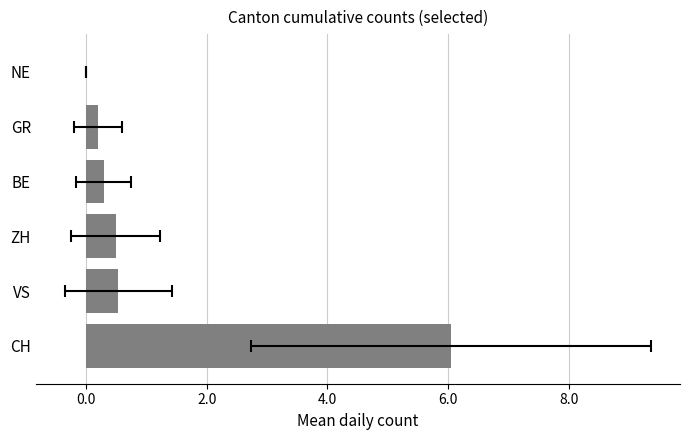

Reading left to right, transcribe all the data shown in this chart.

6.0	0.5	0.5	0.3	0.2	0.0